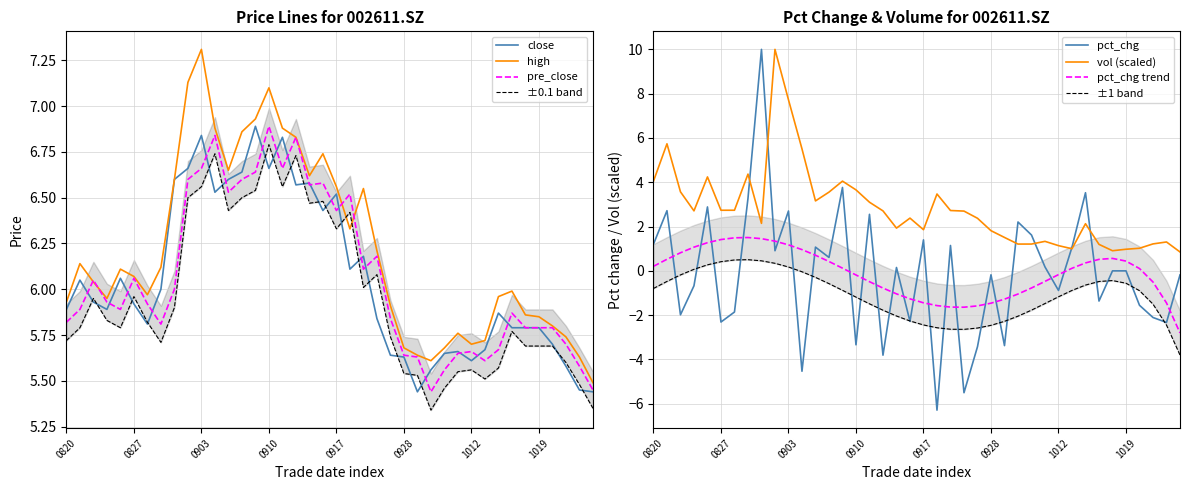

Which series has the largest total across all categories?

high